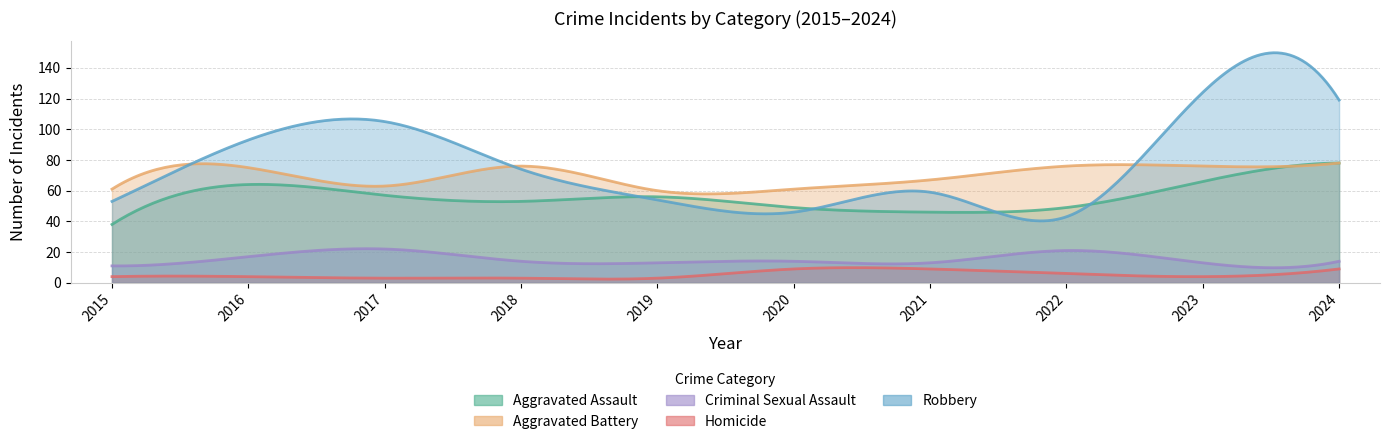

How many data points does each series have?

10